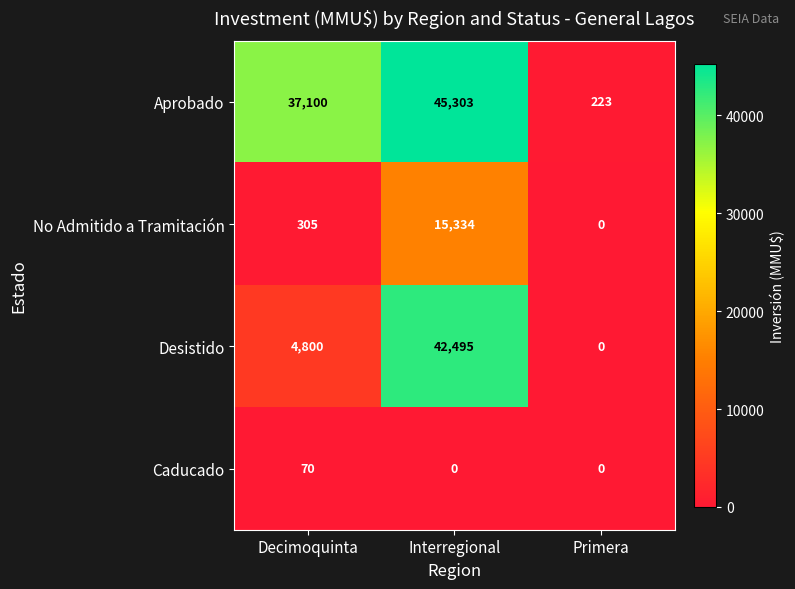

What is the total value across all series at Primera?

223